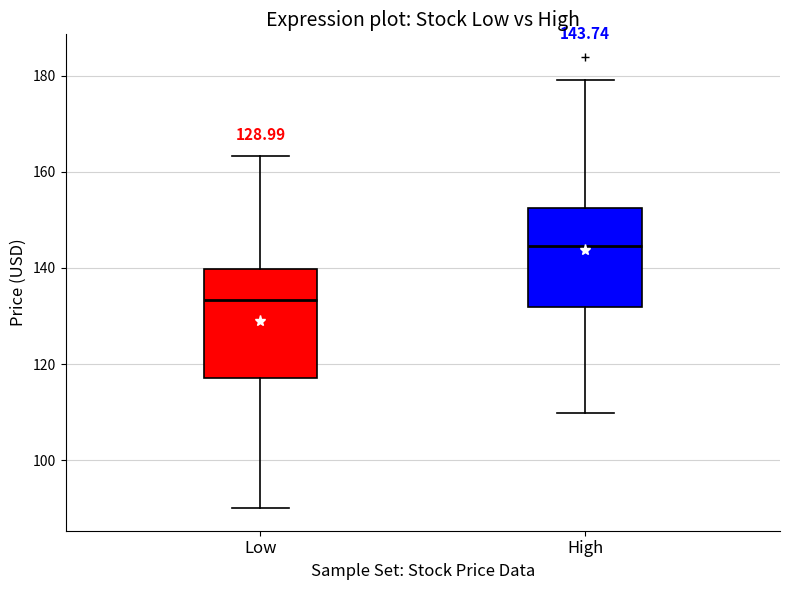

Which box's median line is the highest?

High